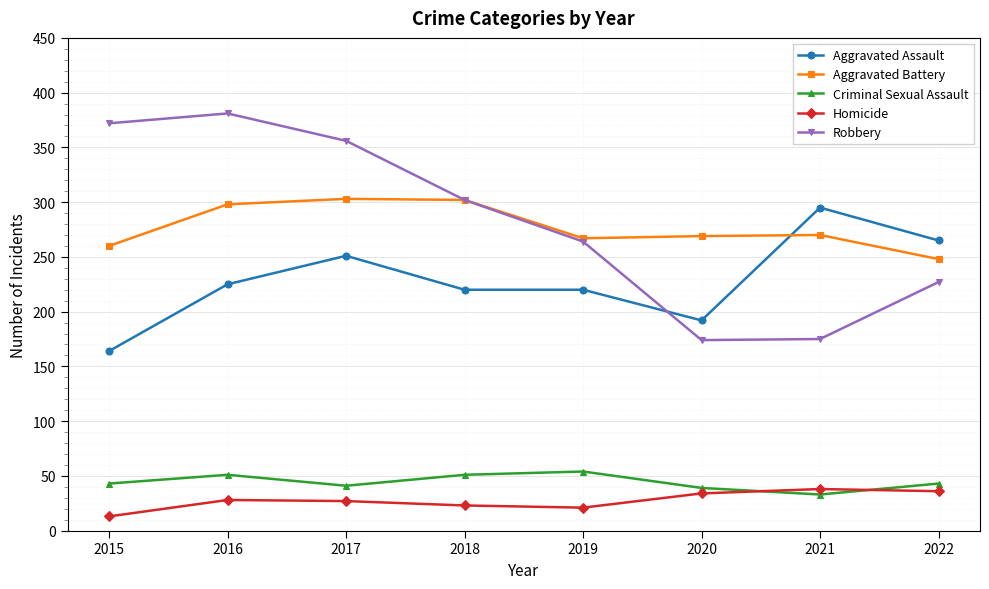

Read the Aggravated Assault value at 2021, to the nearest 5.

295